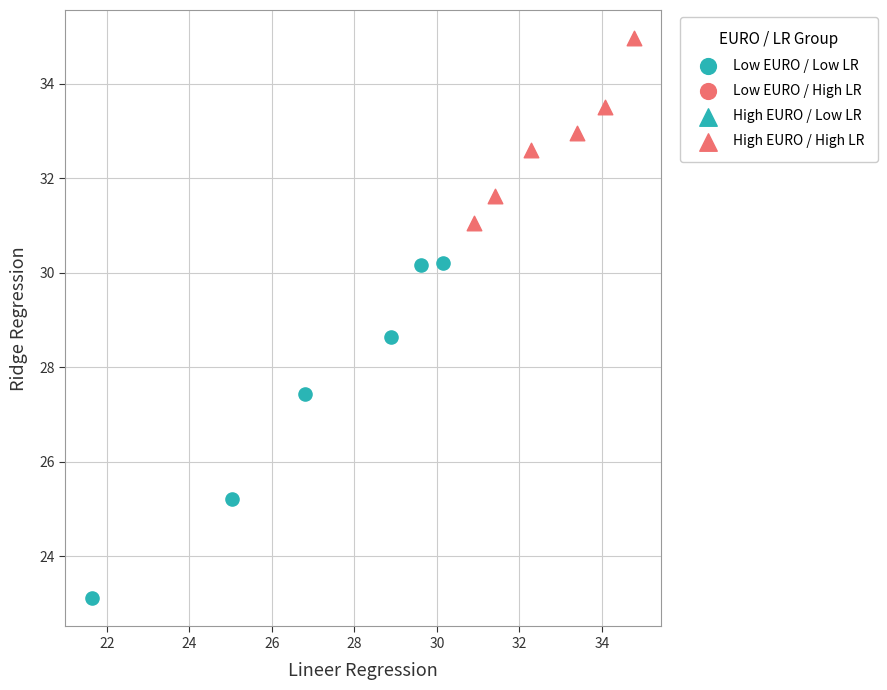

Which series has the largest Y range (max minus min)?

Low EURO / Low LR